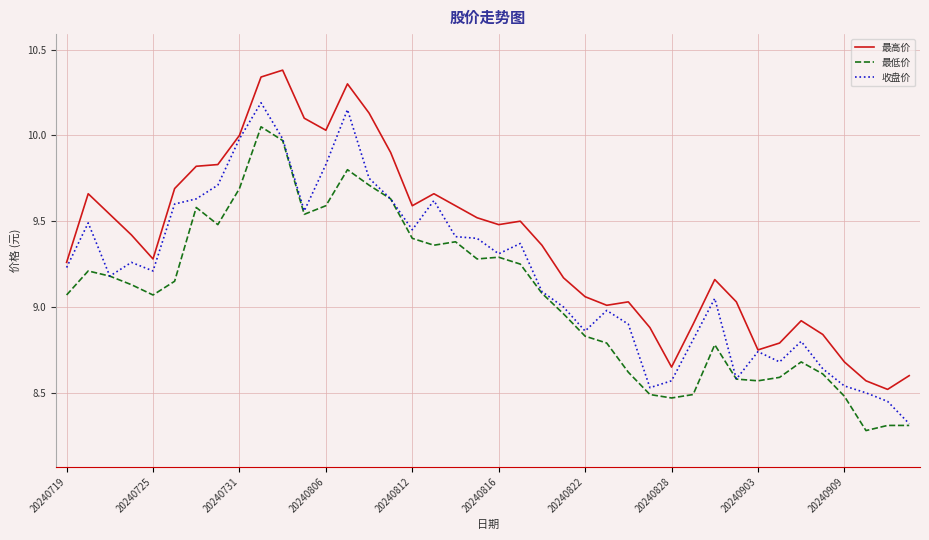

List the series in order of their peak value, highest first.

最高价, 收盘价, 最低价